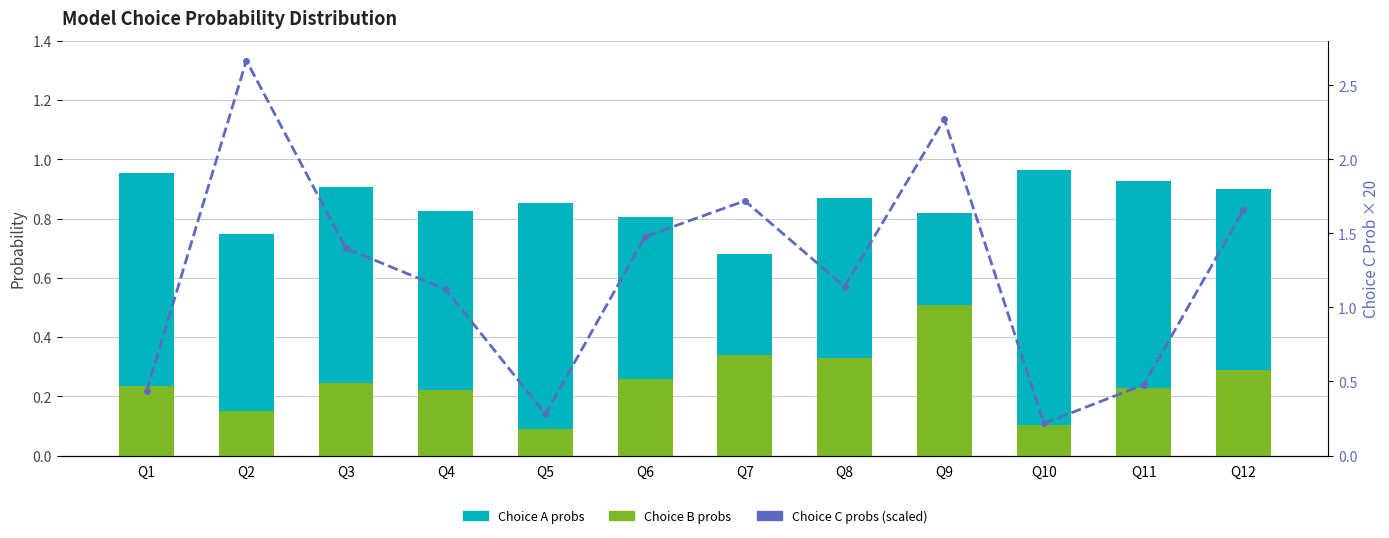

What is the maximum value for Choice C probs (scaled)?

2.7